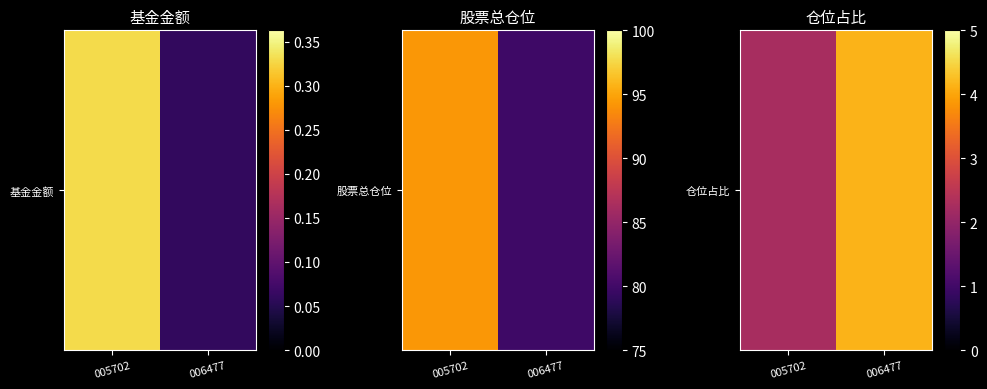

List the labels in order of value, smallest first.

005702, 006477